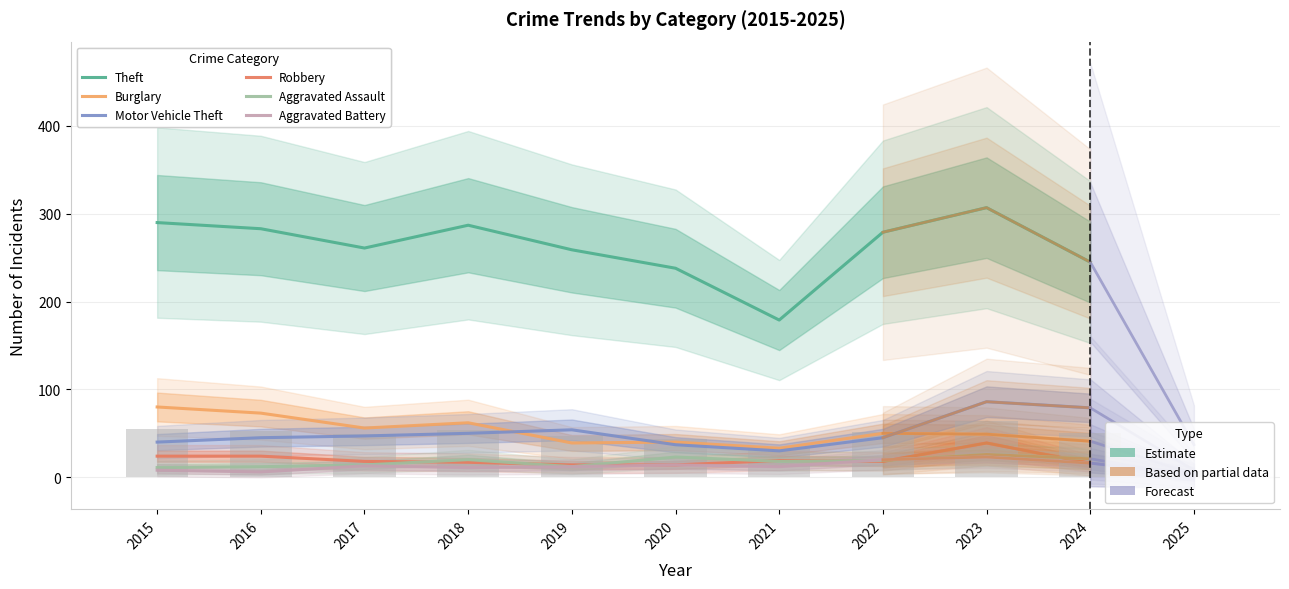

Is the value of Aggravated Battery at 2021 greater than the value of Theft at 2020?

No